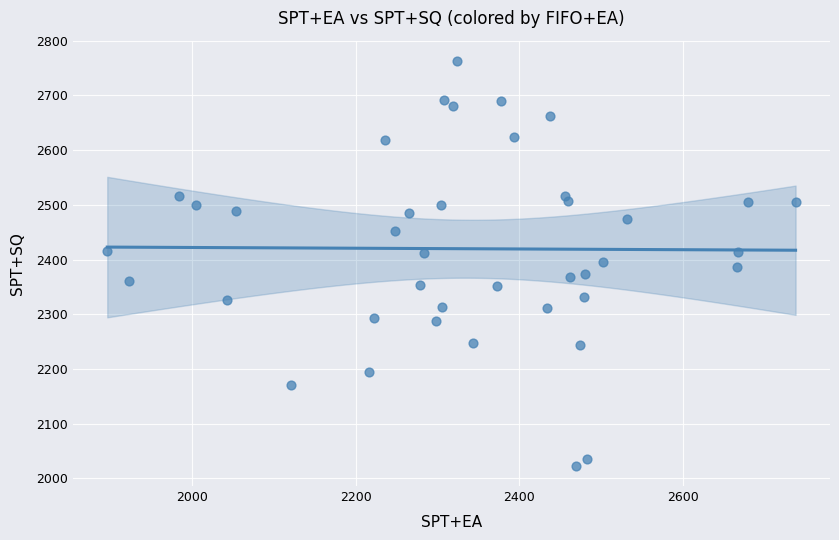

What is the range of X values (max minus min)?

842